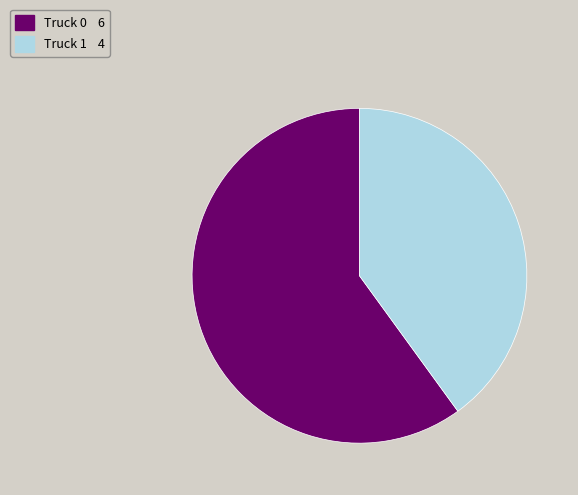

What is the largest slice in the pie chart?

Truck 0